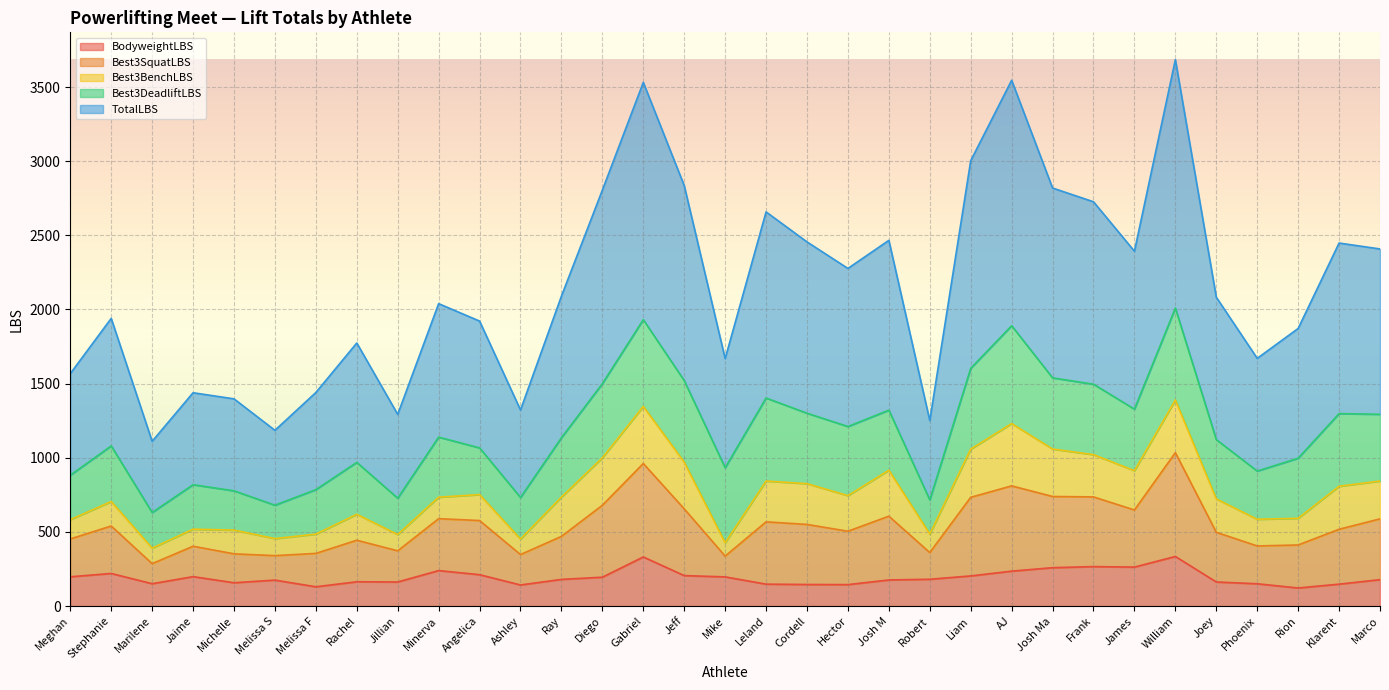

The value of BodyweightLBS at Robert is 312.6. True or false?

False